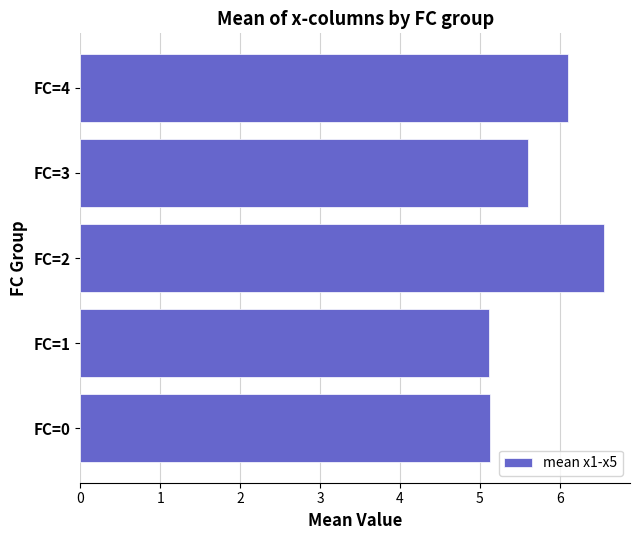

What is the difference between the maximum and minimum values?

1.4